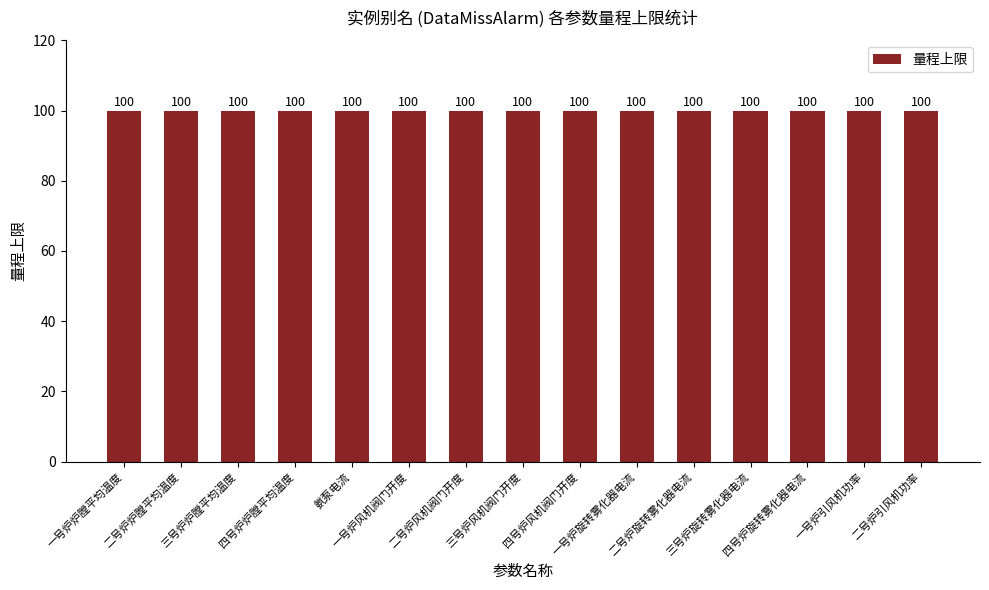

Which series has the largest range (max minus min)?

量程上限